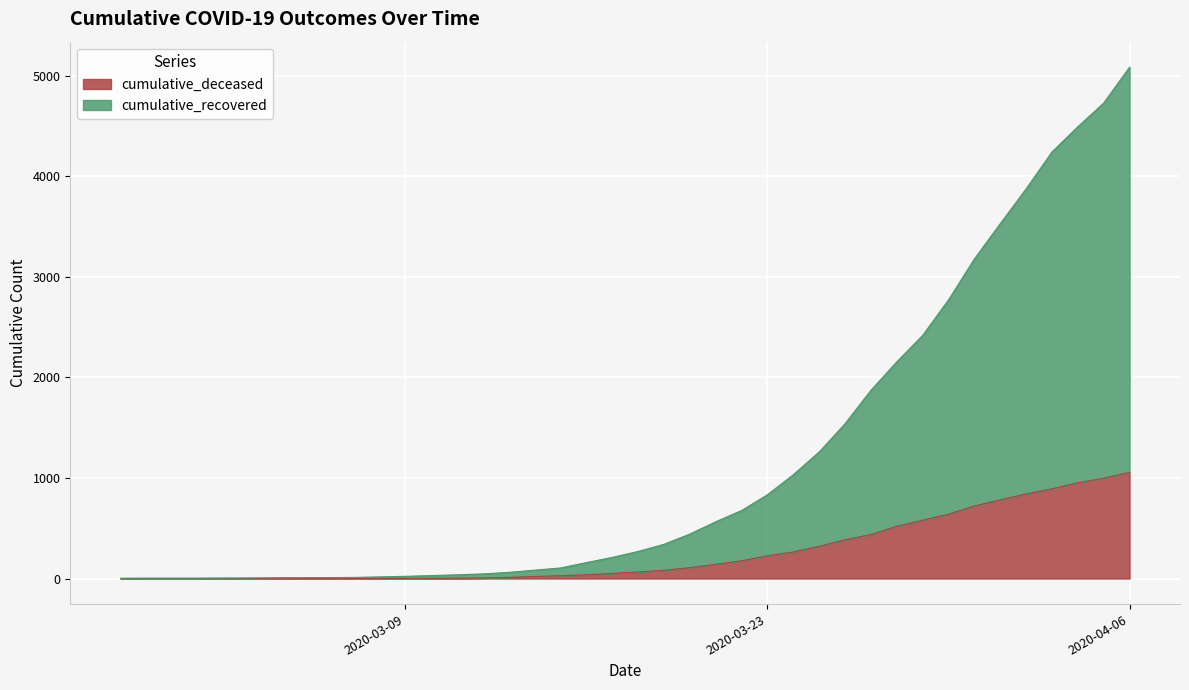

What is the label of the 13th point from the left?

2020-03-10